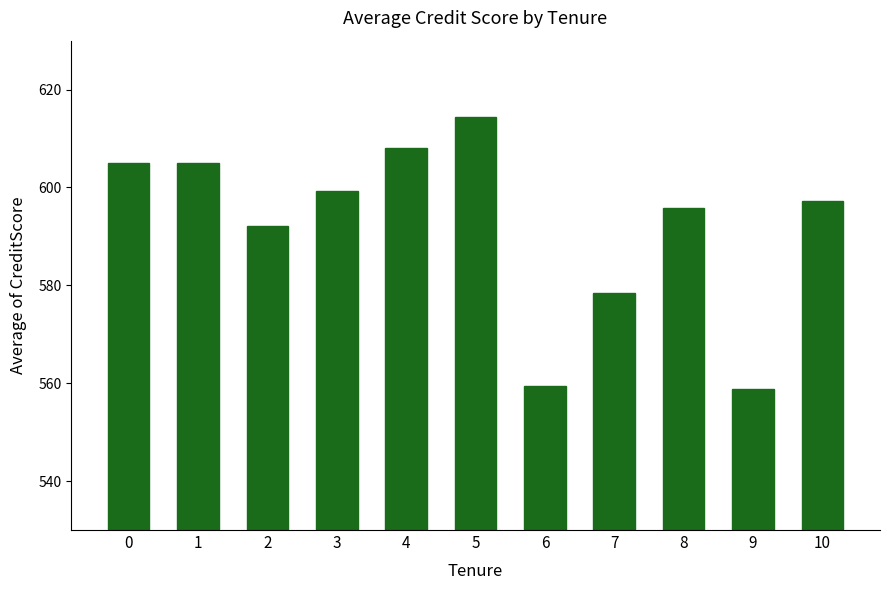

What is the difference between the second highest and minimum values?

49.2